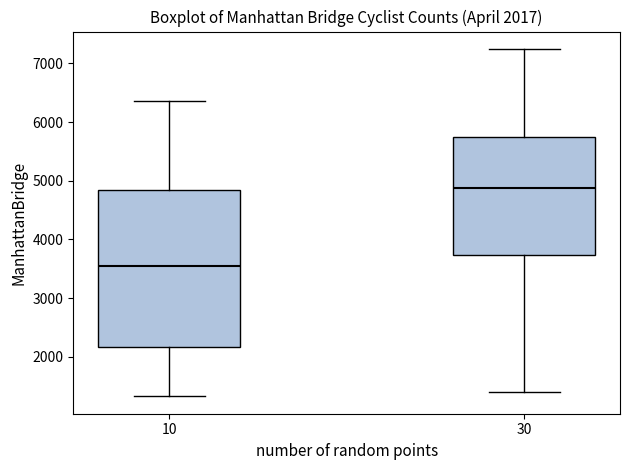

Which box's median line is the lowest?

10